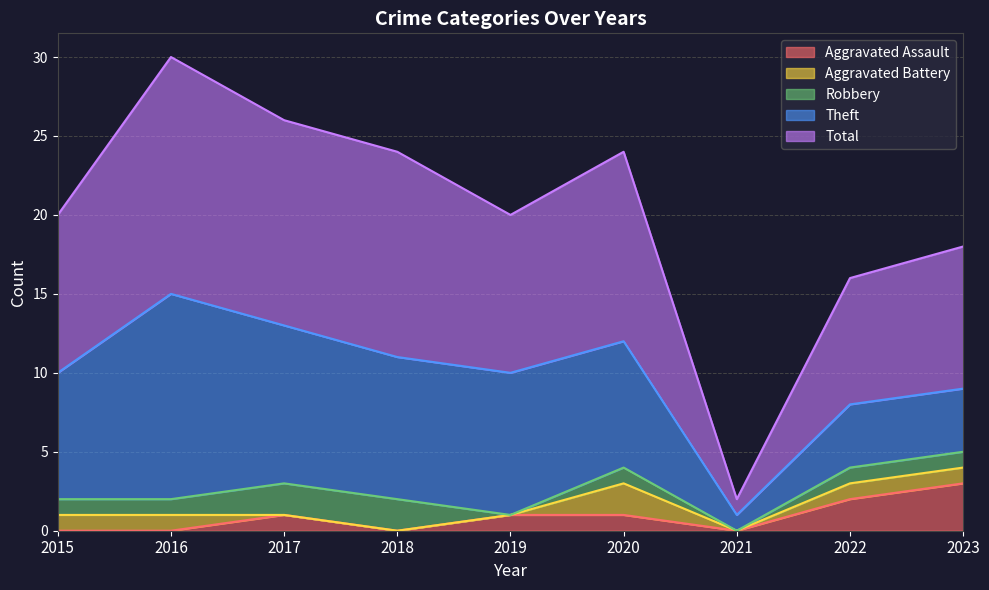

What is the value of the Total point at the 8th from the left?

8